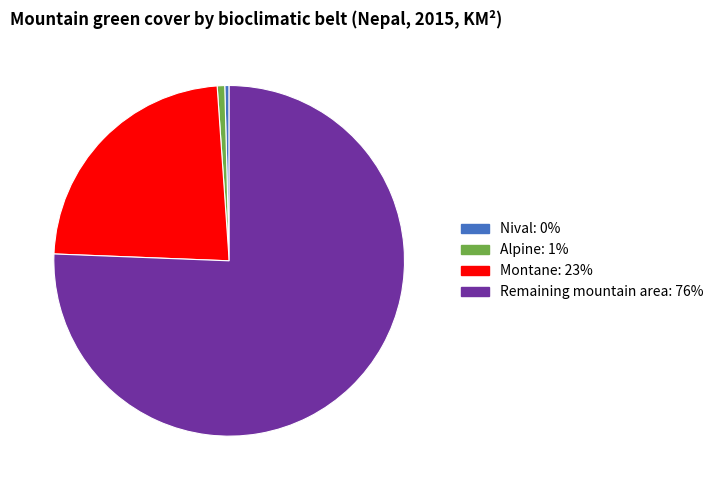

Which slice represents more than half of the pie?

Remaining mountain area